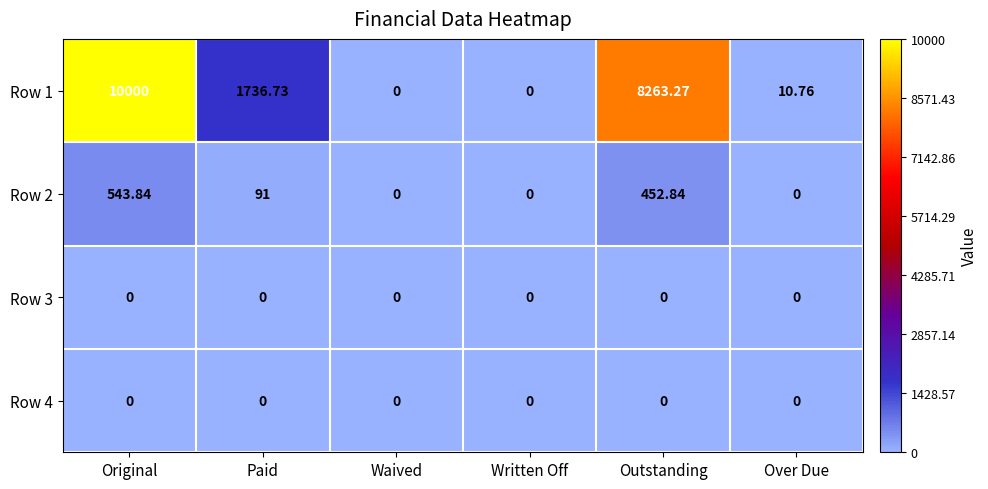

At which label is Row 1 closest to 5000?

Paid